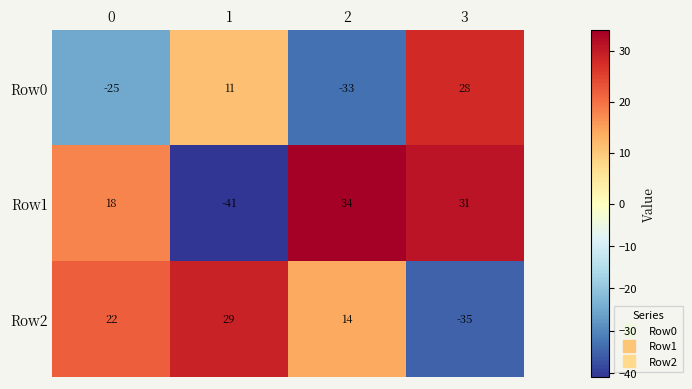

Which series has the largest total across all categories?

Row1